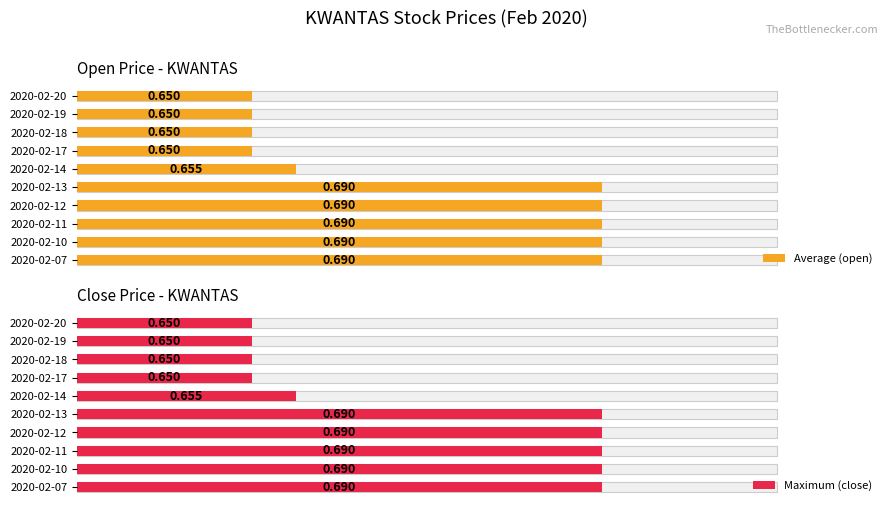

What are all the series names shown in the legend?

Average (open), Maximum (close)